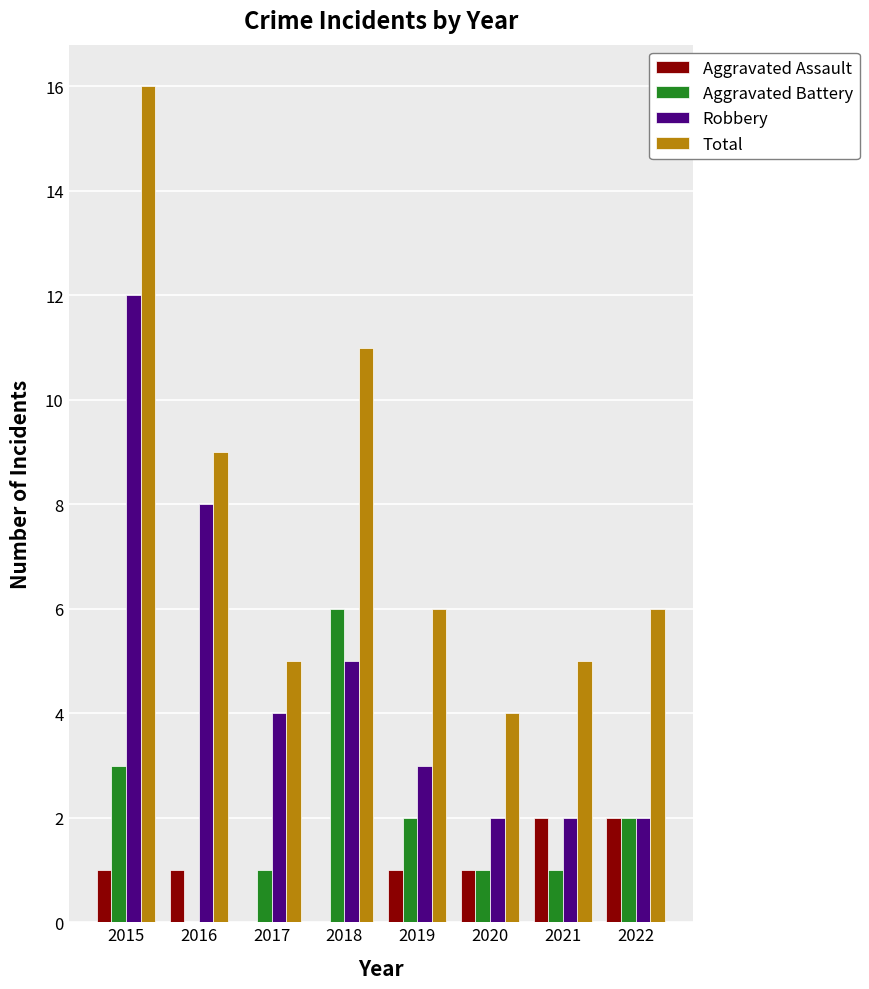

Which series changed the most between 2016 and 2018?

Aggravated Battery